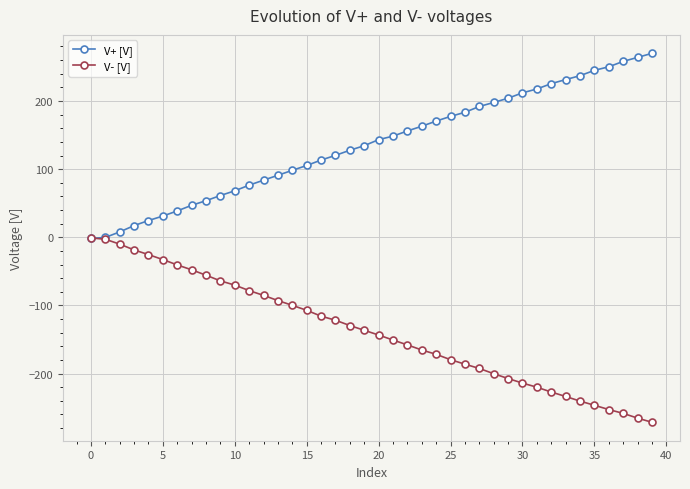

What is the difference between the maximum and minimum values in the V+ [V] series?

271.7